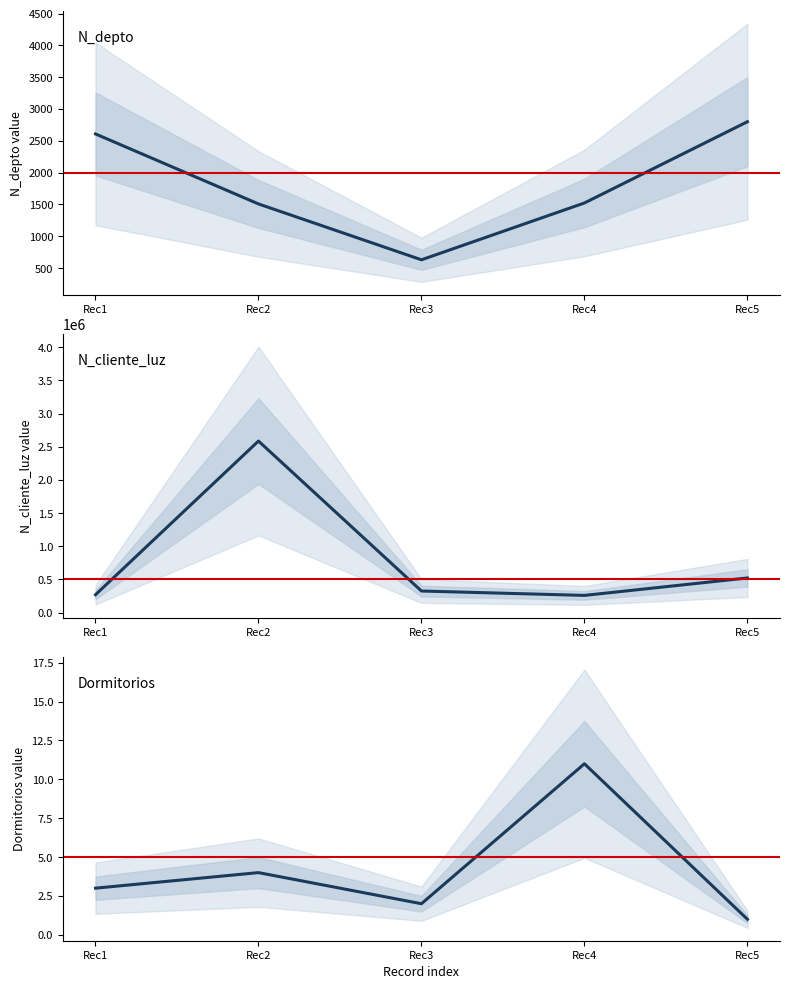

True or false: Dormitorios and N_depto intersect in this chart.

False